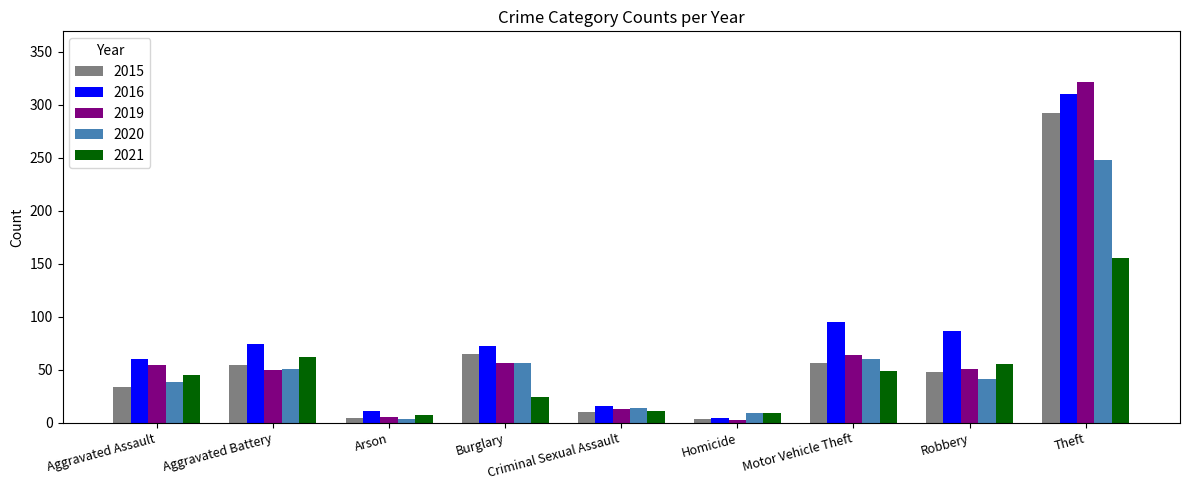

What is the total value across all series at Arson?

30